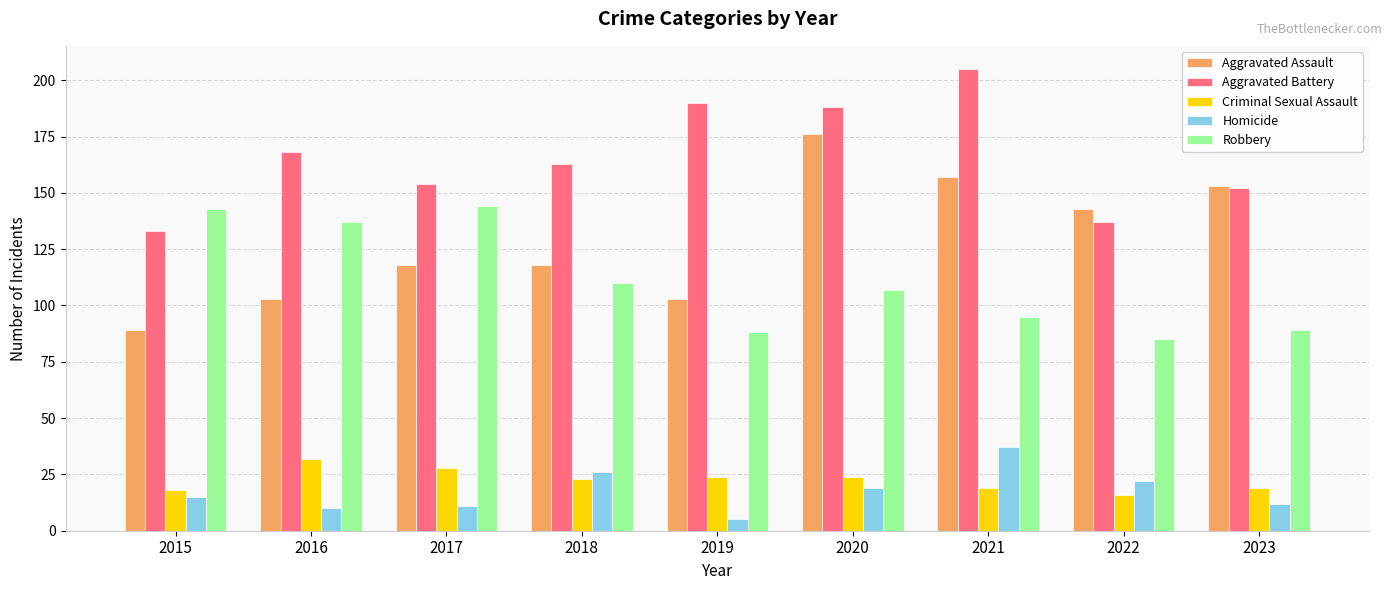

Which series has the largest total across all categories?

Aggravated Battery